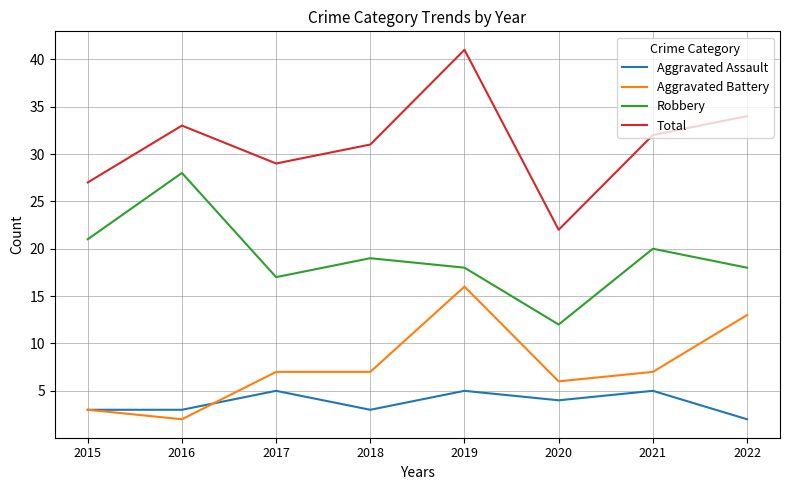

Does the chart have visible grid lines?

Yes